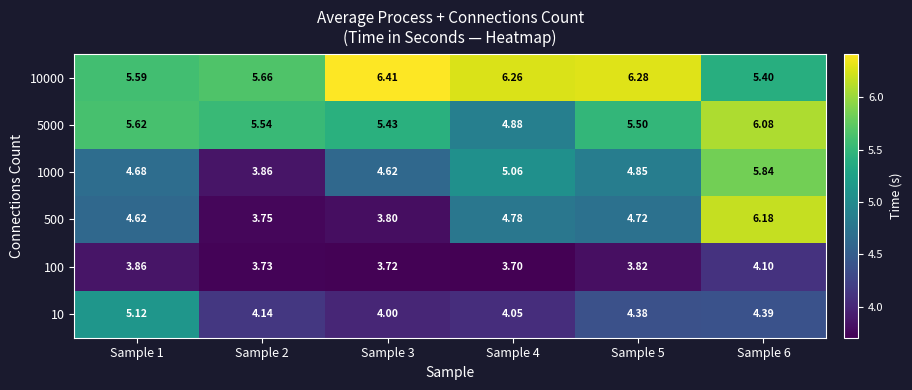

Which series has the largest total across all categories?

10000